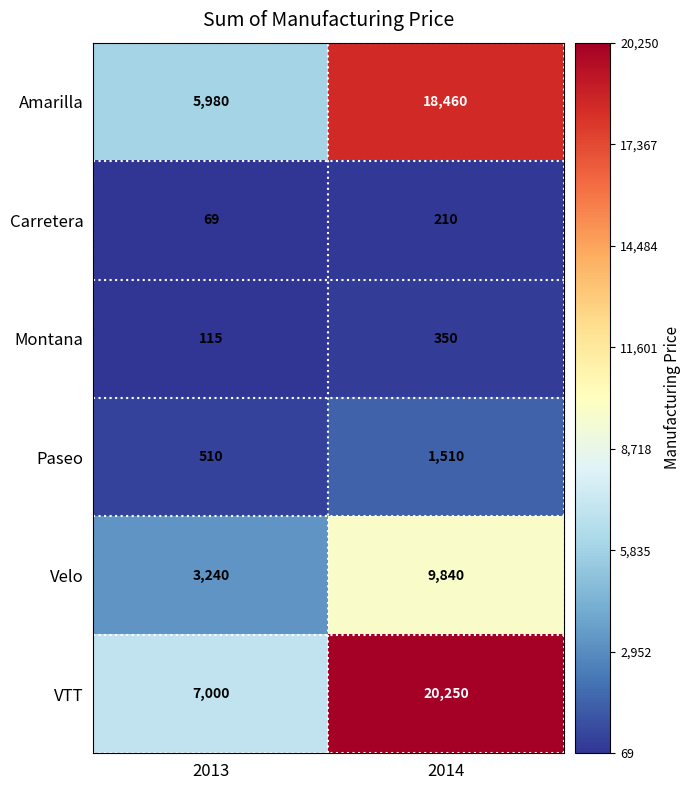

Which category has the highest value across all series?

2014